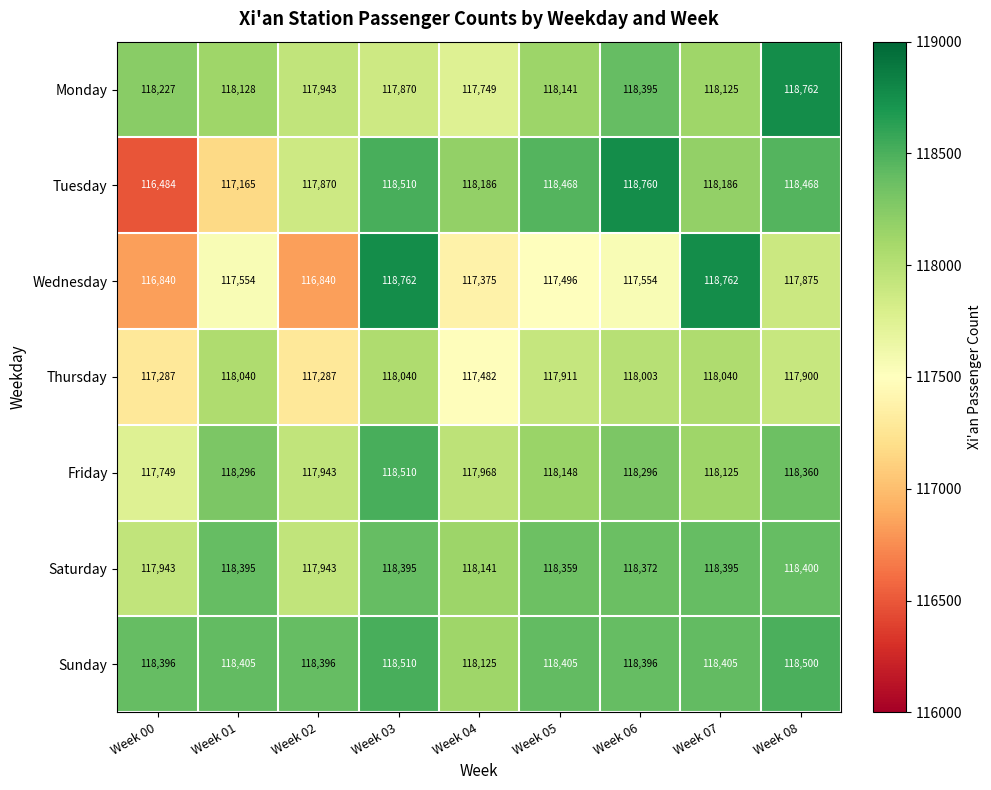

How many distinct data groups are displayed?

7